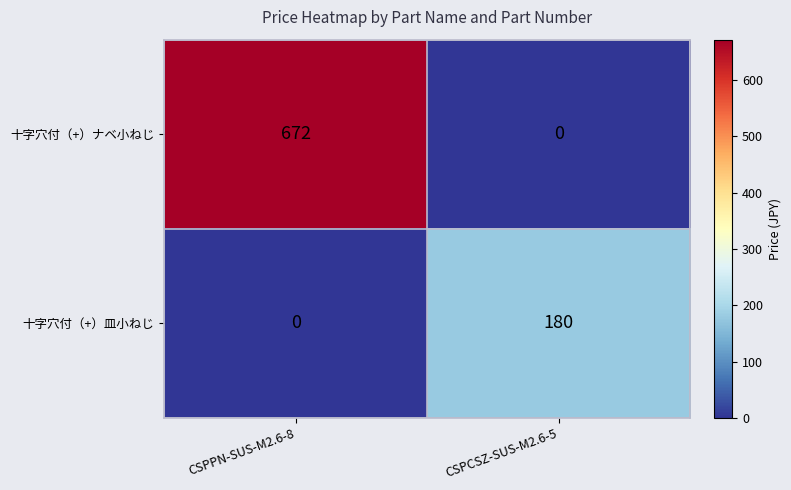

At how many categories does at least one series exceed 537?

1